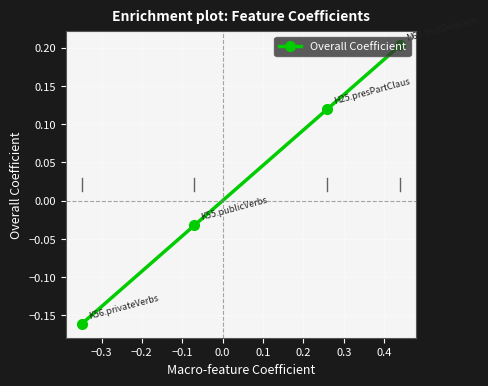

What is the difference between the second highest and minimum values?

0.3